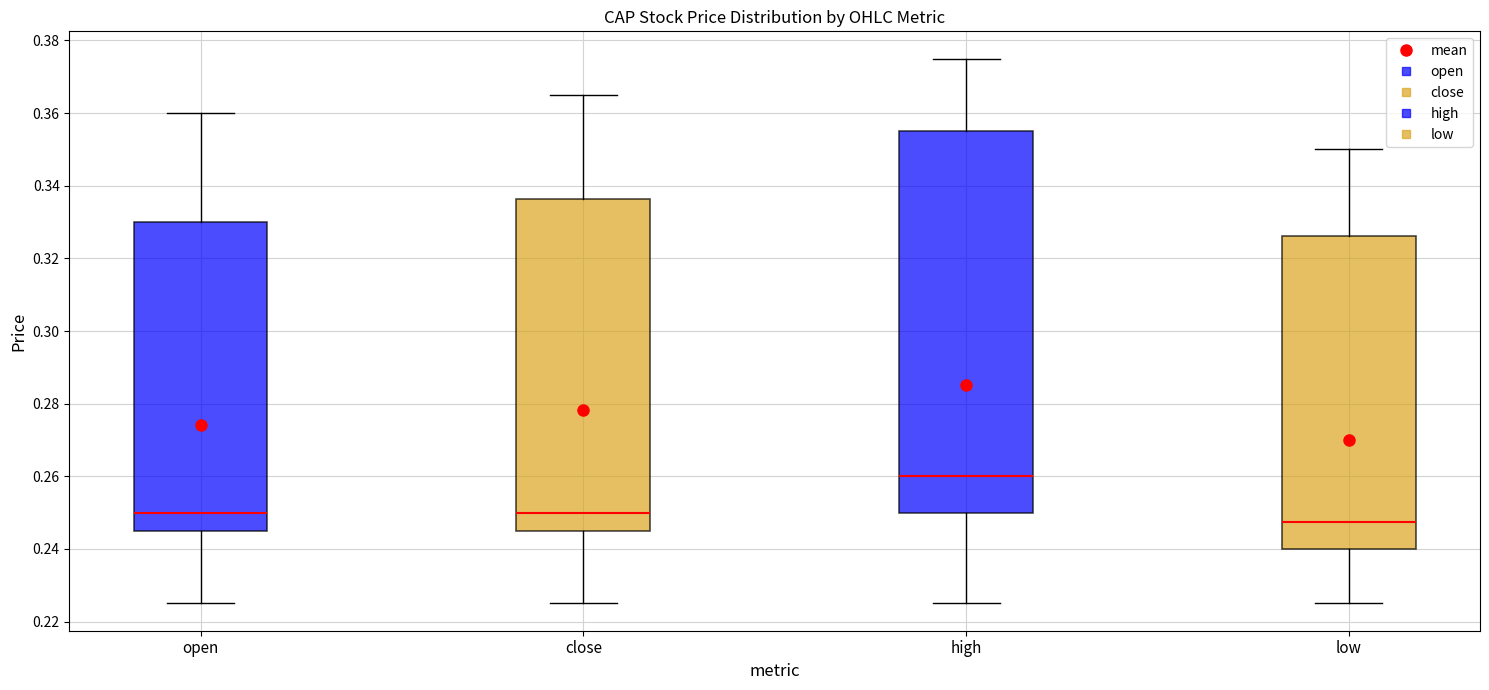

Comparing the boxes themselves (not the whiskers), which one is the tallest?

high